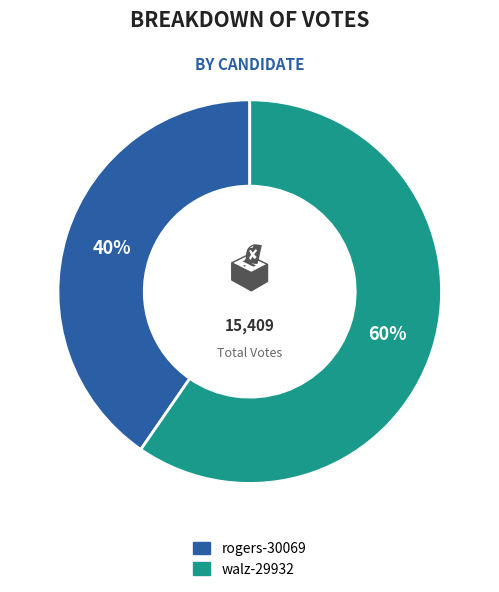

Do walz-29932 and rogers-30069 together represent more than half of the pie?

Yes